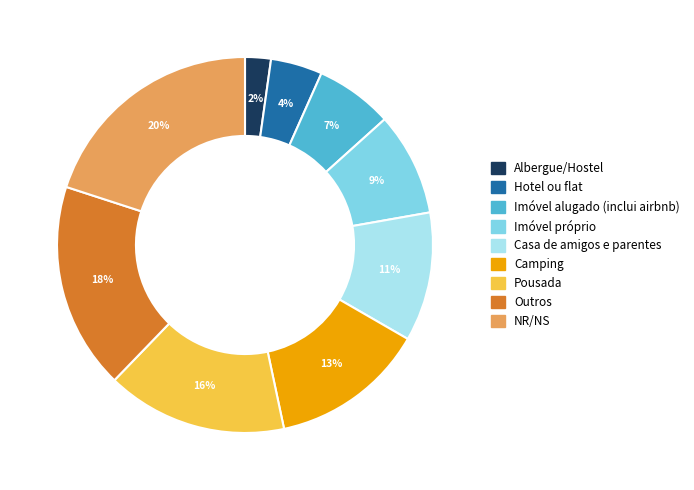

Is the sum of NR/NS and Imóvel próprio greater than half?

No